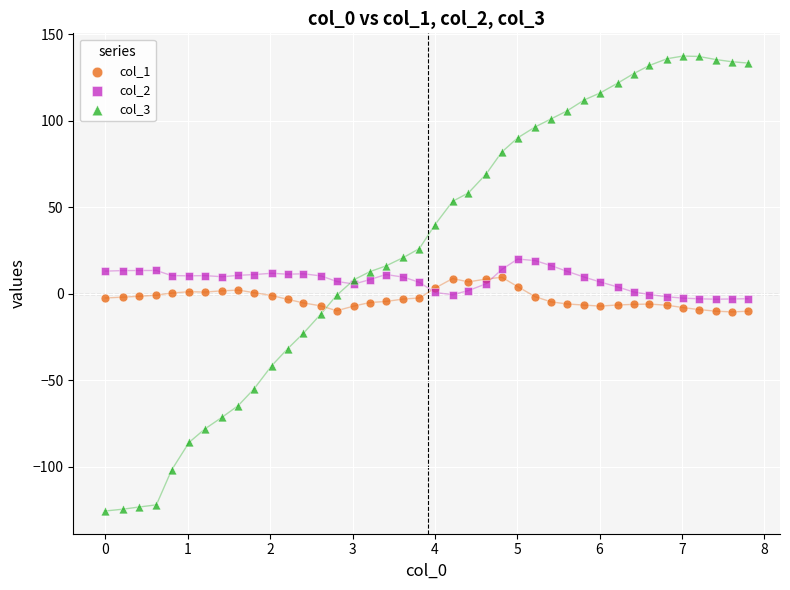

Which series has the widest spread of Y values?

col_3